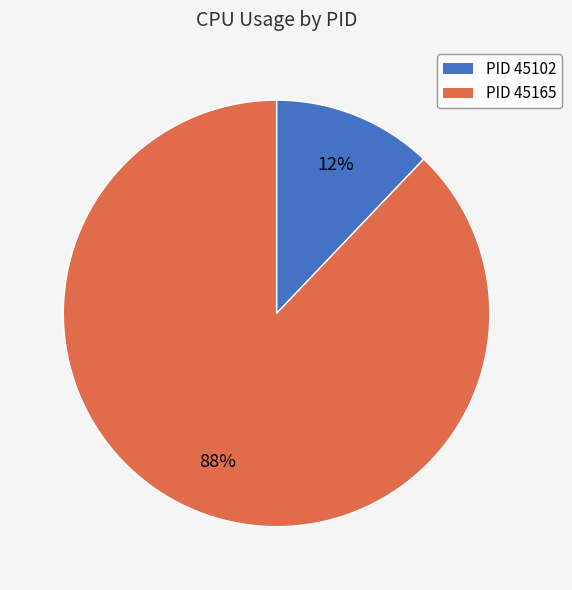

How many slices are in this pie chart?

2